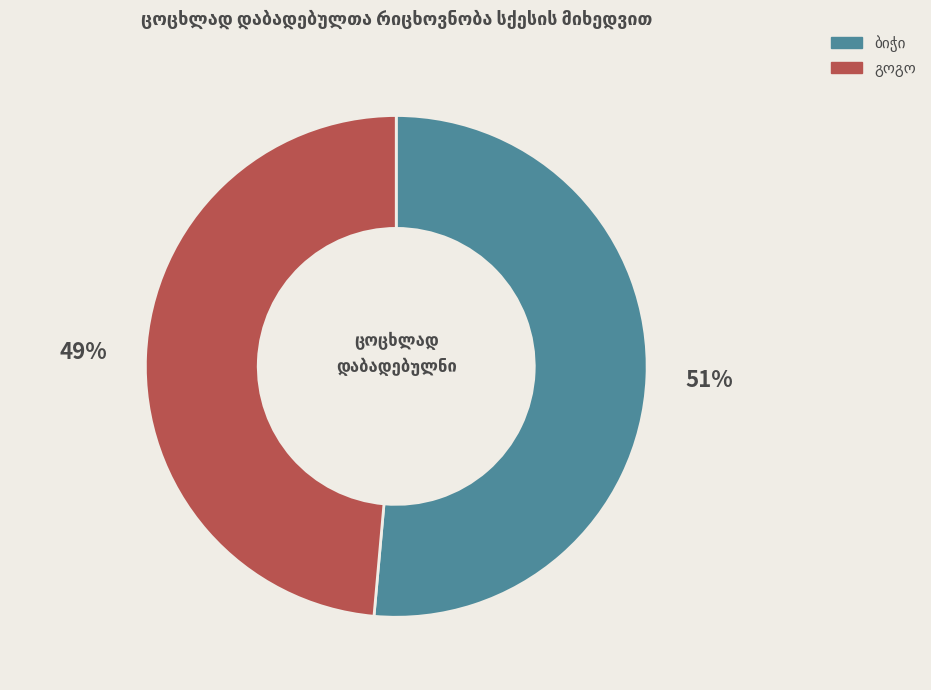

To the nearest percent, what is the average slice percentage?

50%